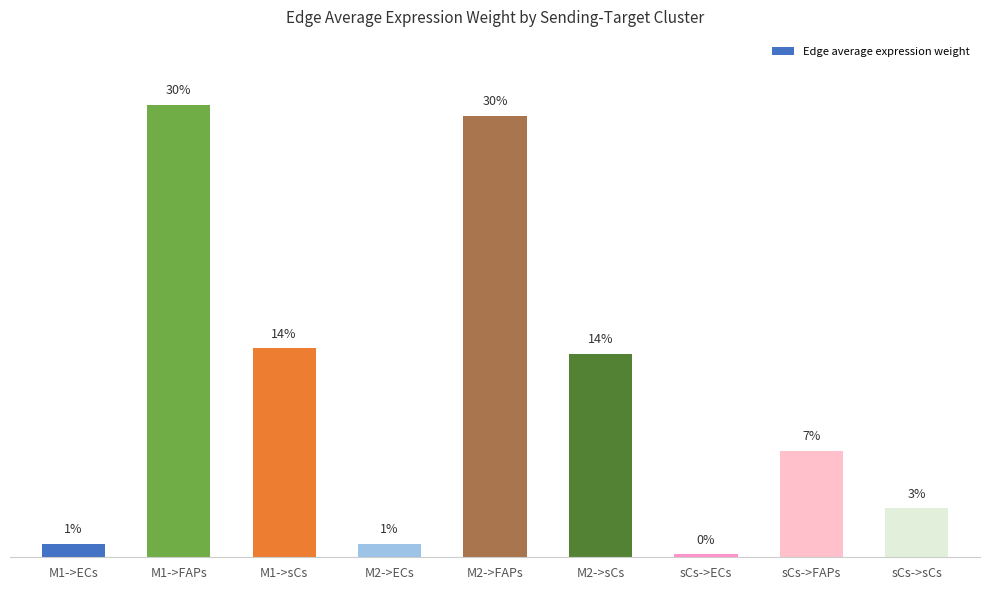

Does the chart contain any negative values?

No